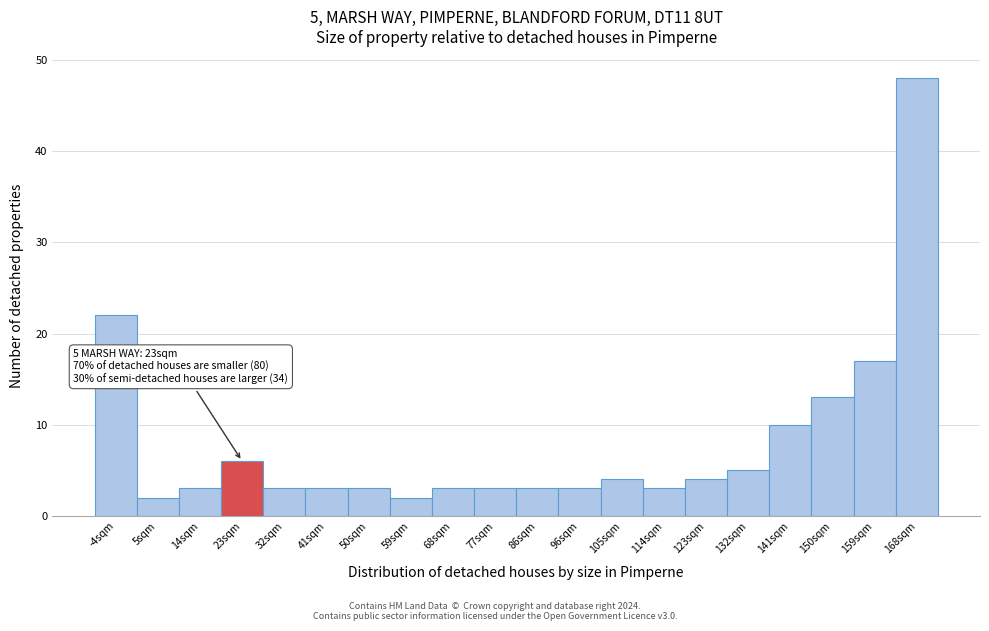

Over which range of the x-axis is the bar tallest?

164 to 173